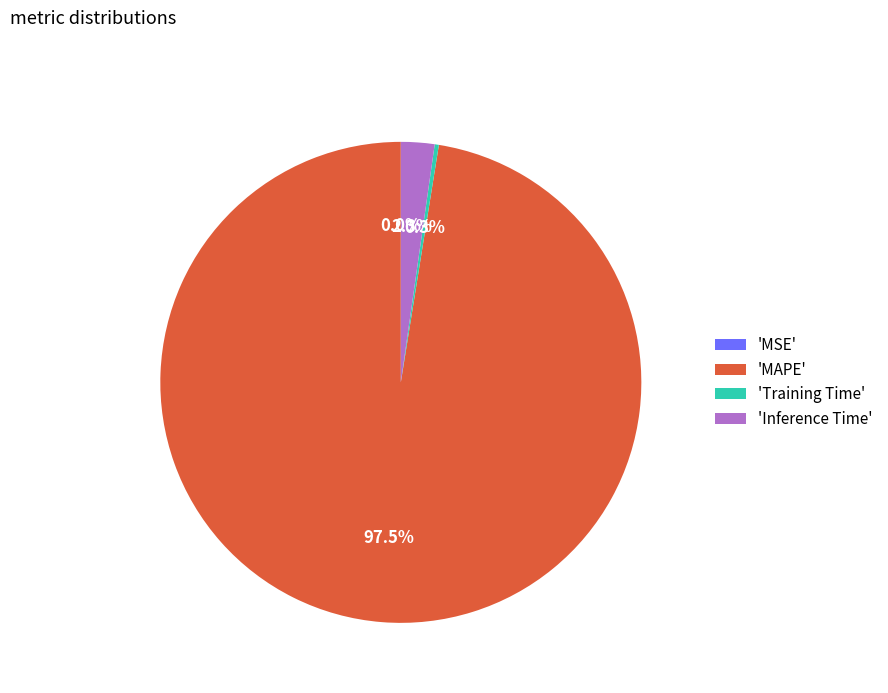

Does any single category account for the majority?

Yes